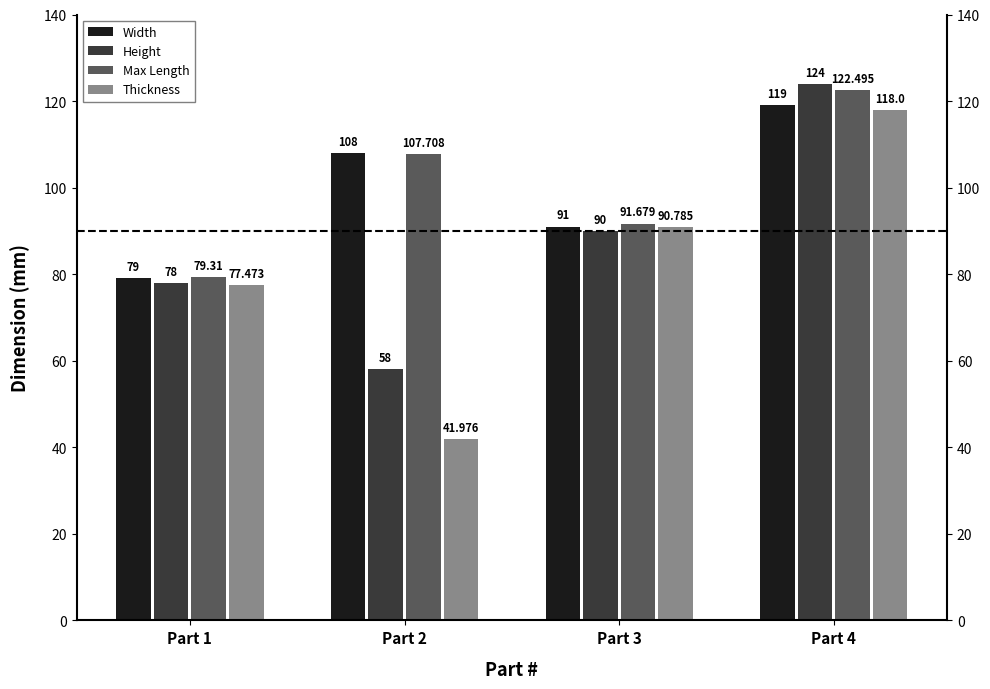

True or false: Max Length has a value of 107.7 at Part 2.

True